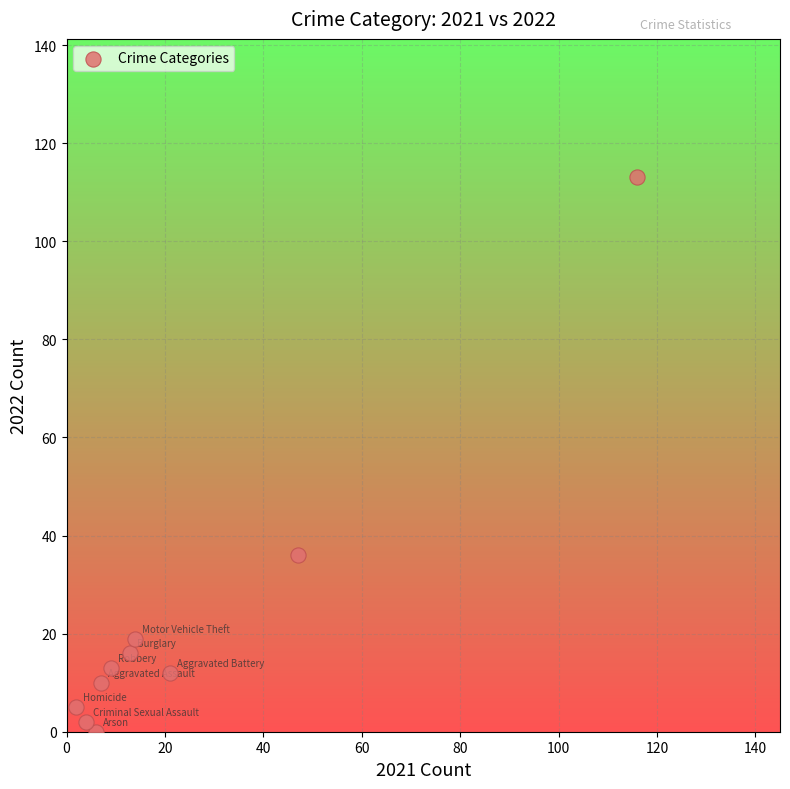

What Y value in the scatter plot is closest to 56?

36